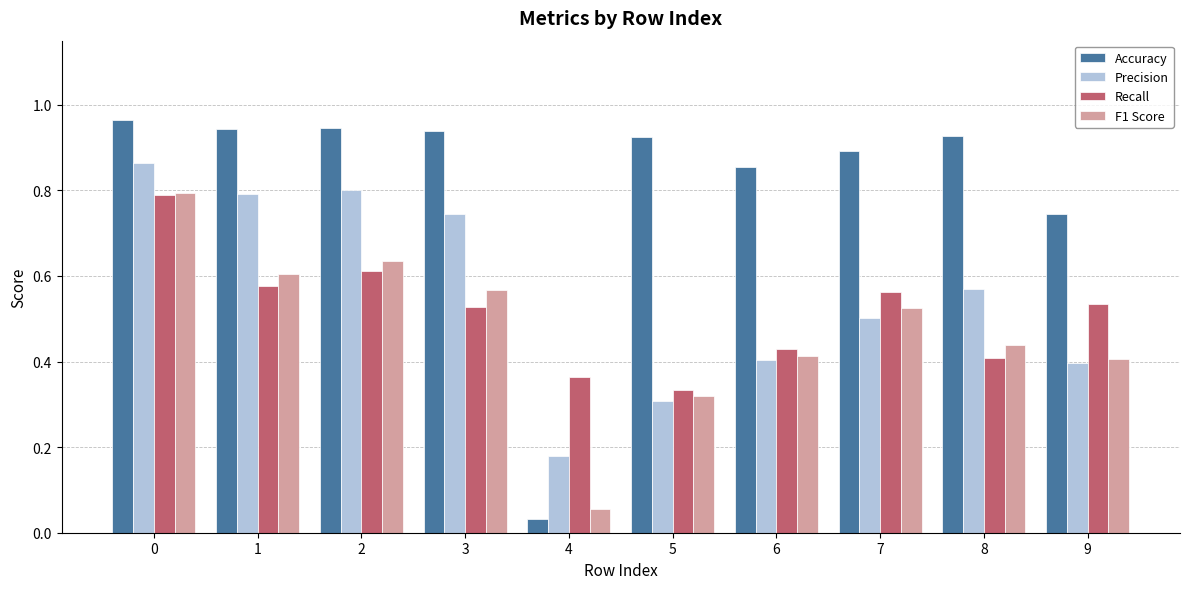

Is the value of Precision at 7 greater than the value of Accuracy at 3?

No